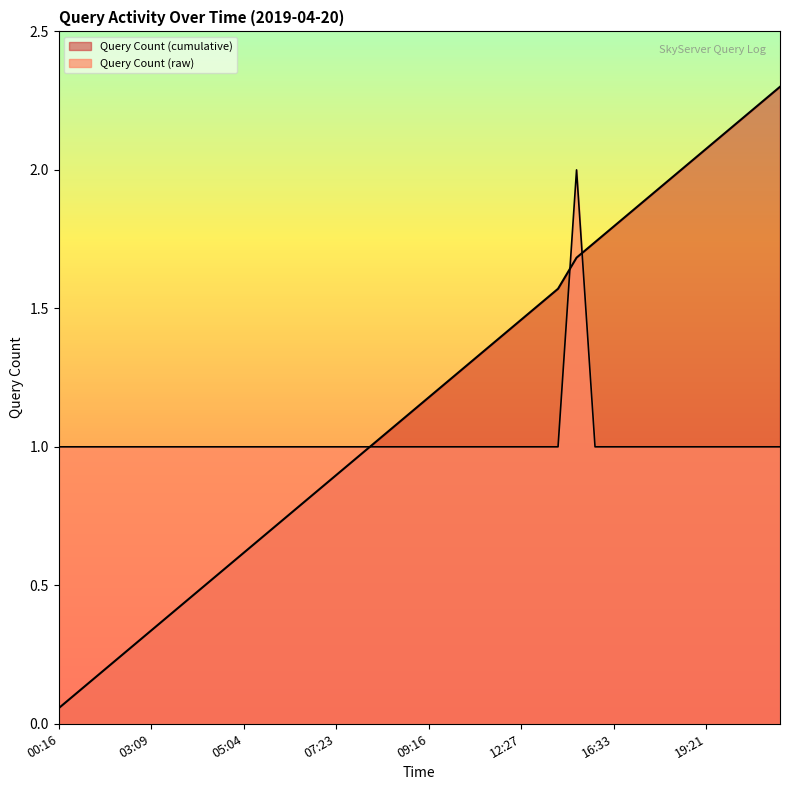

What is the sum of all values?

41